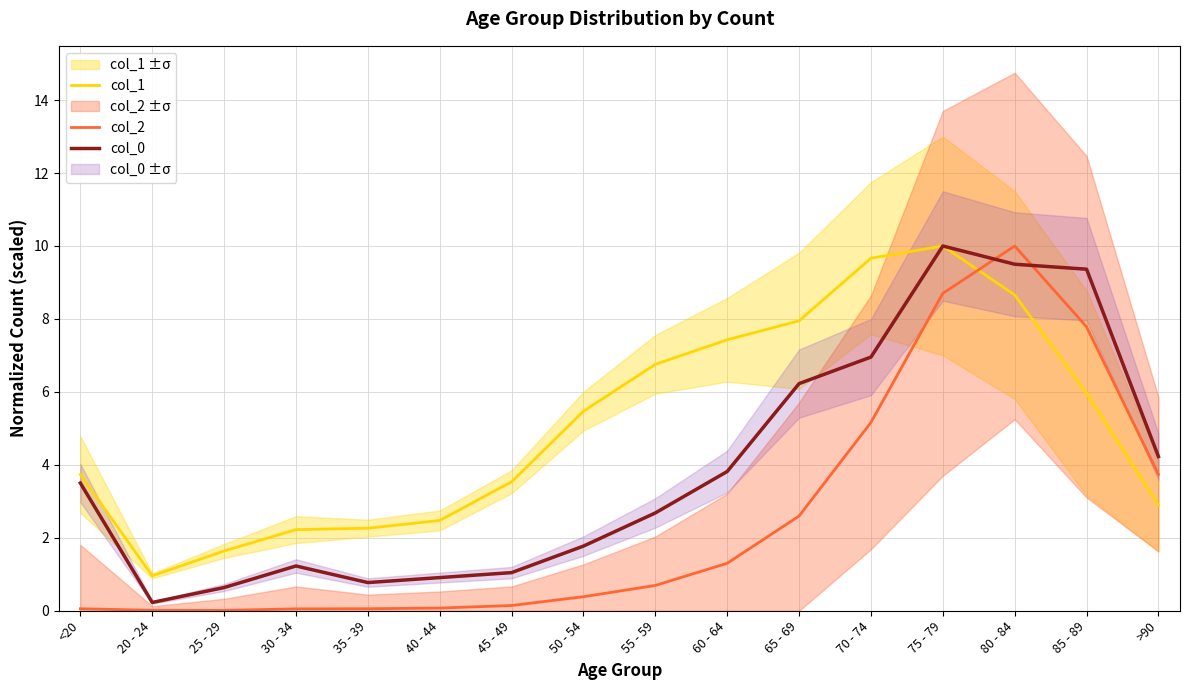

True or false: col_0 and col_2 intersect in this chart.

True